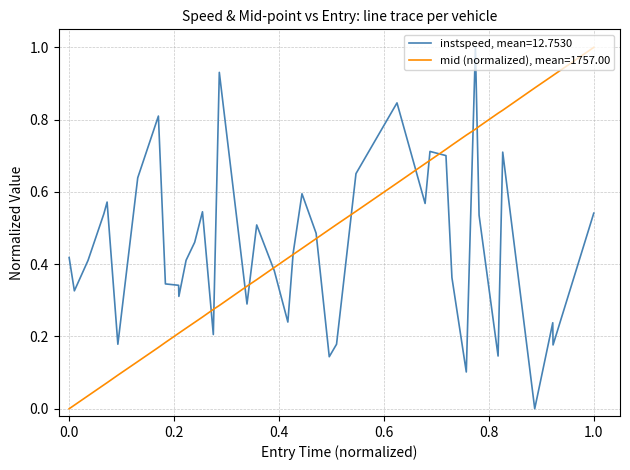

What is the greatest value displayed?

1.0